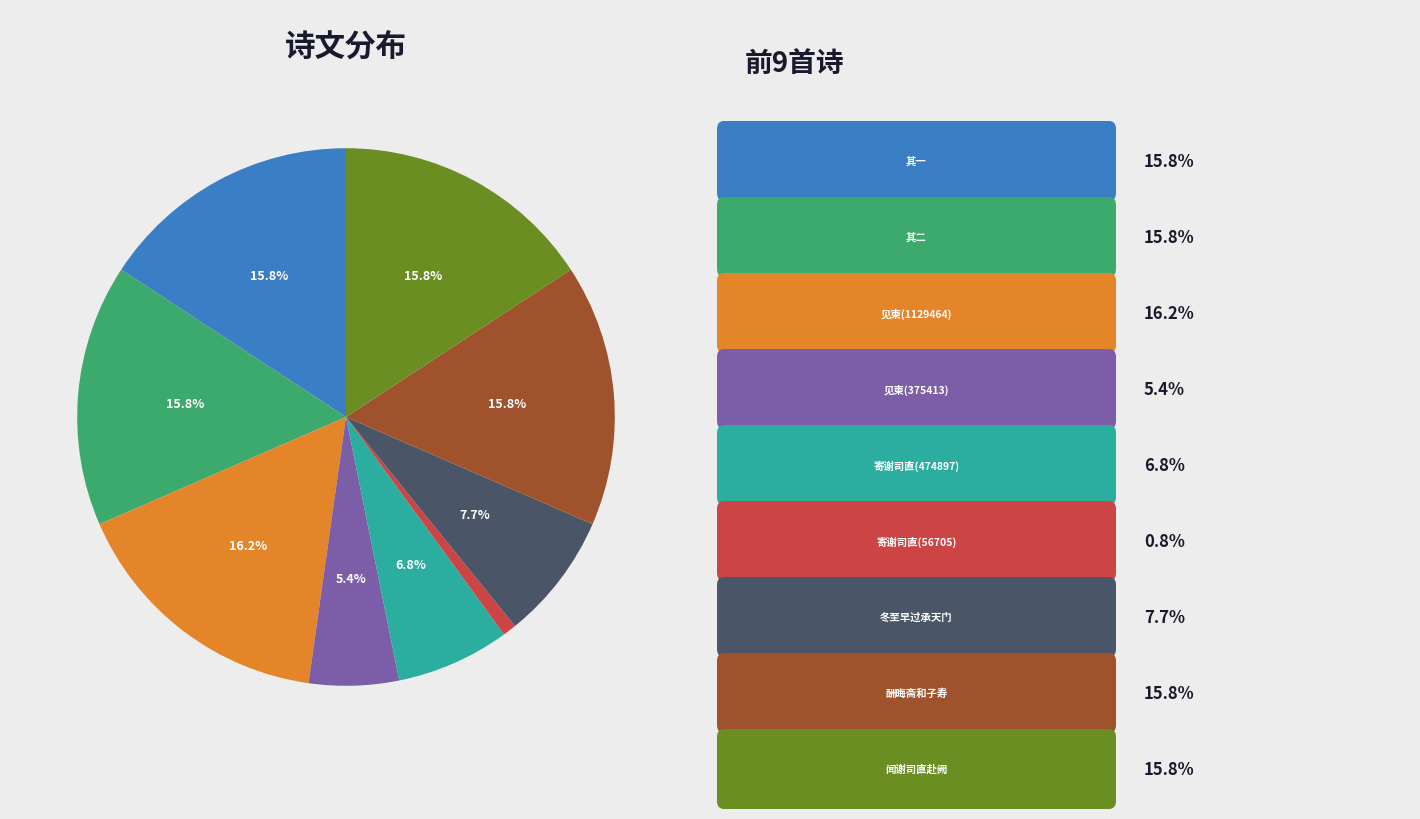

Does any single category account for the majority?

No